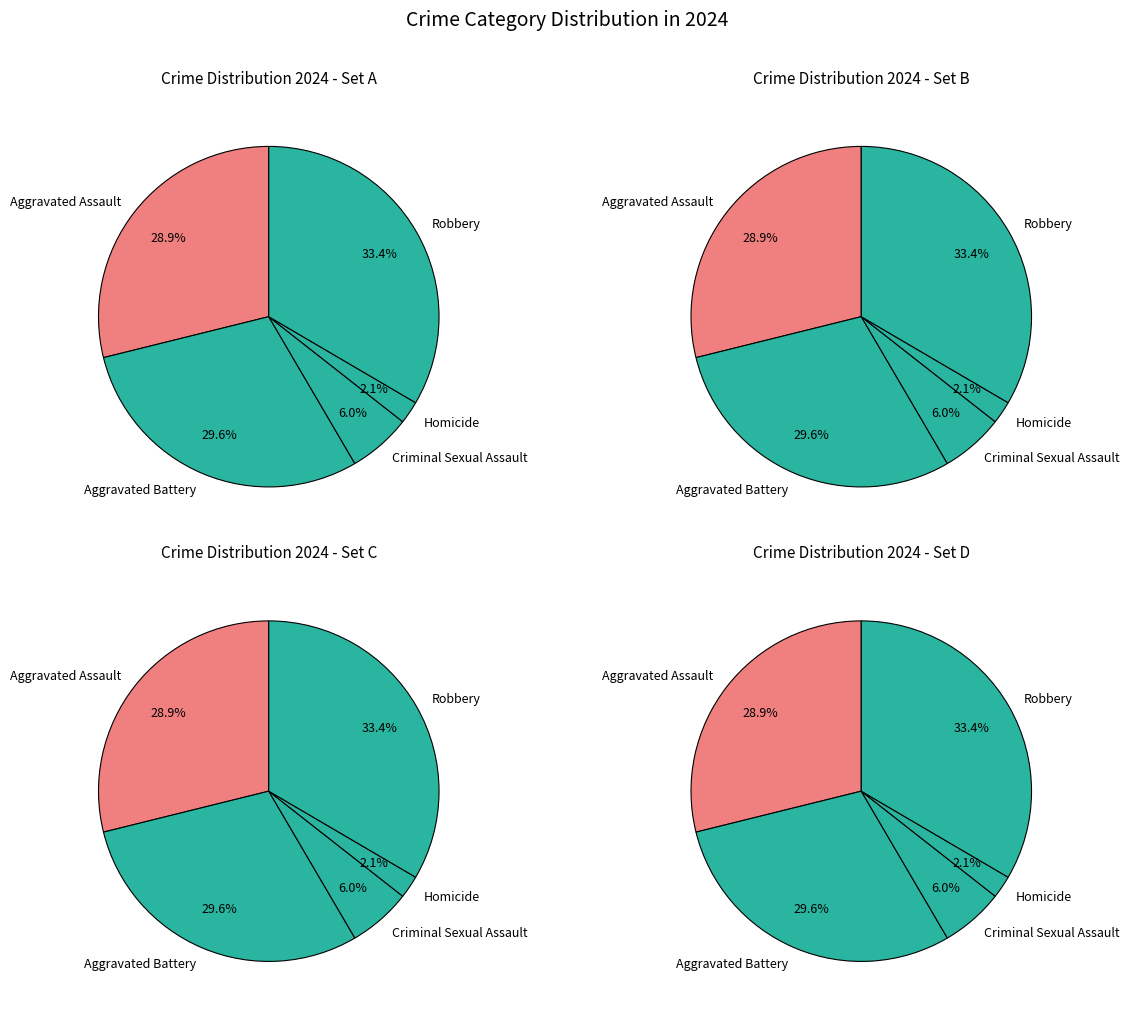

Approximately how many times larger is the value at Aggravated Assault compared to Aggravated Battery?

1.0